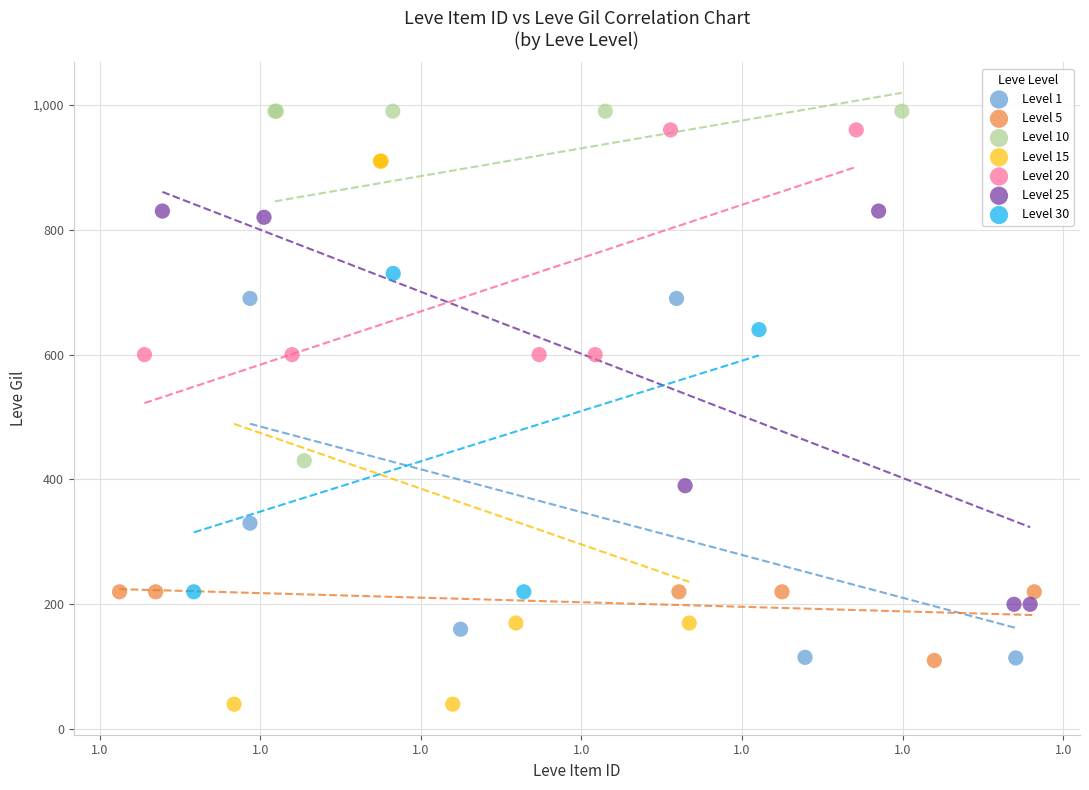

Which series has the largest Y range (max minus min)?

Level 15